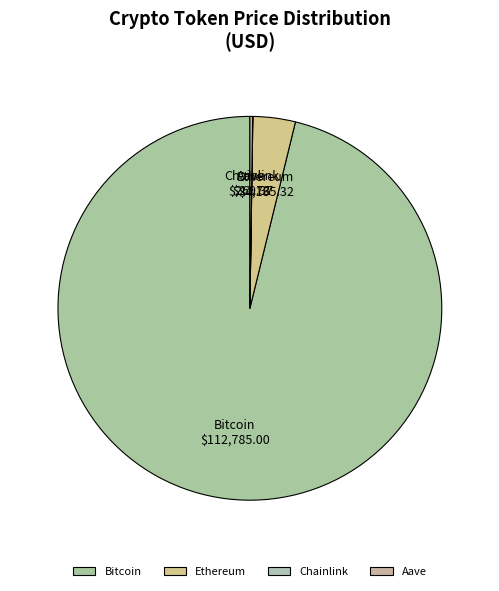

Does any single category account for the majority?

Yes